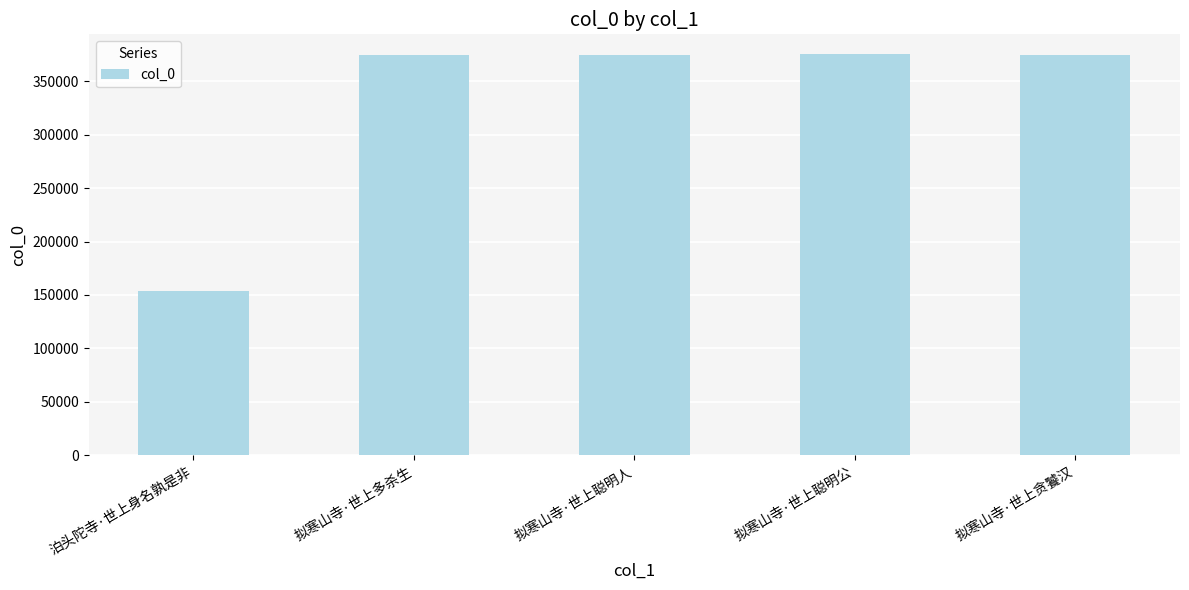

What is the label of the 3rd bar from the left?

拟寒山寺·世上聪明人